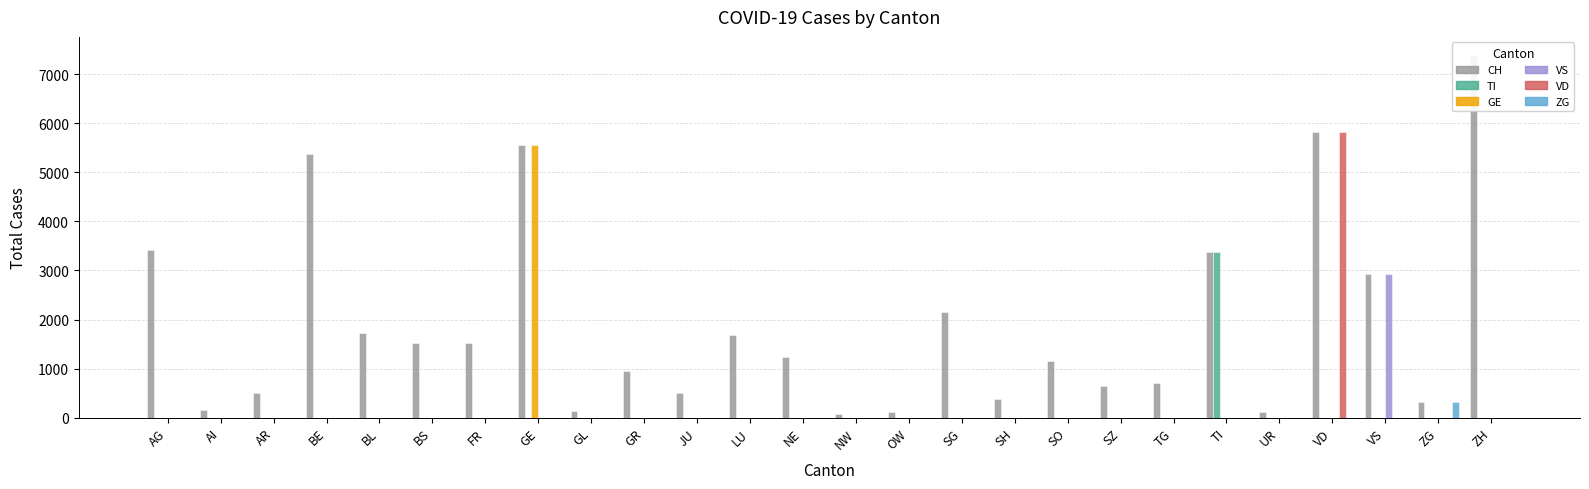

Between NW and OW, which series saw the biggest shift?

CH